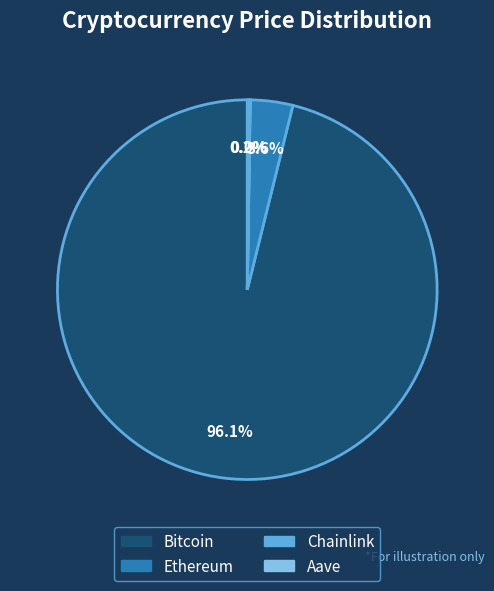

Do Bitcoin and Ethereum together represent more than half of the pie?

Yes